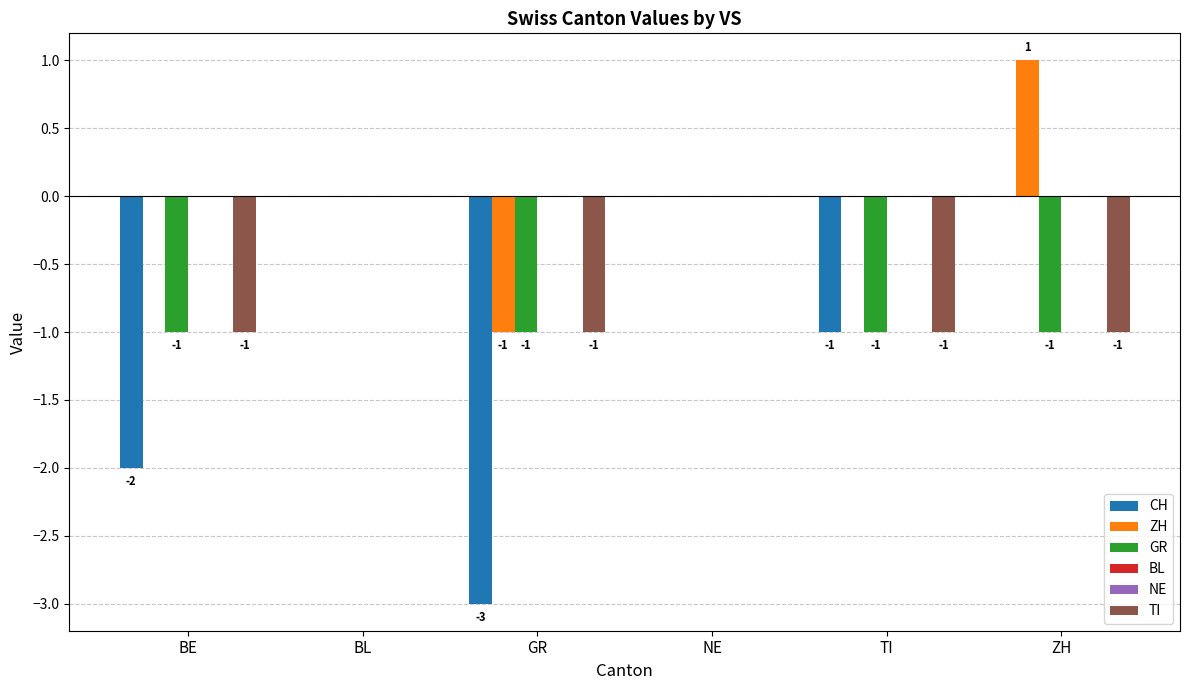

What position from the left is NE?

4